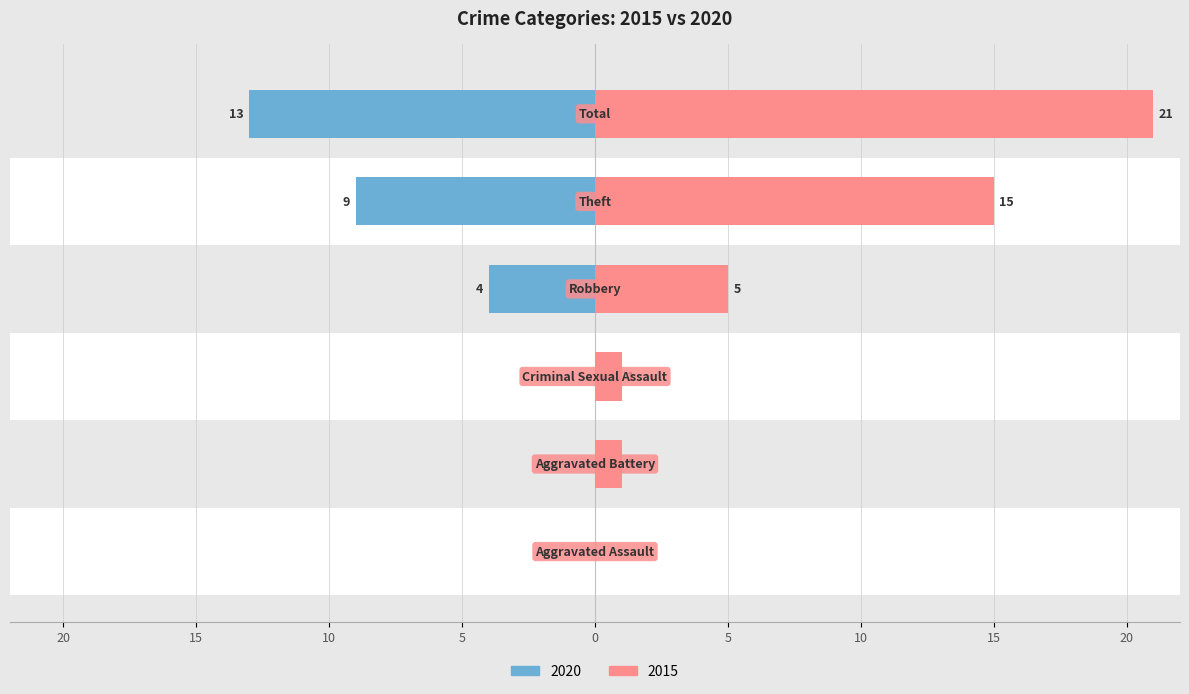

What is the maximum value for Right (2015)?

21